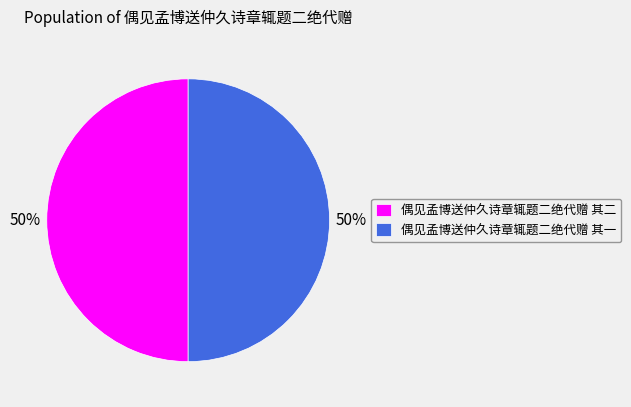

Do 偶见孟博送仲久诗章辄题二绝代赠 其一 and 偶见孟博送仲久诗章辄题二绝代赠 其二 together represent more than half of the pie?

Yes